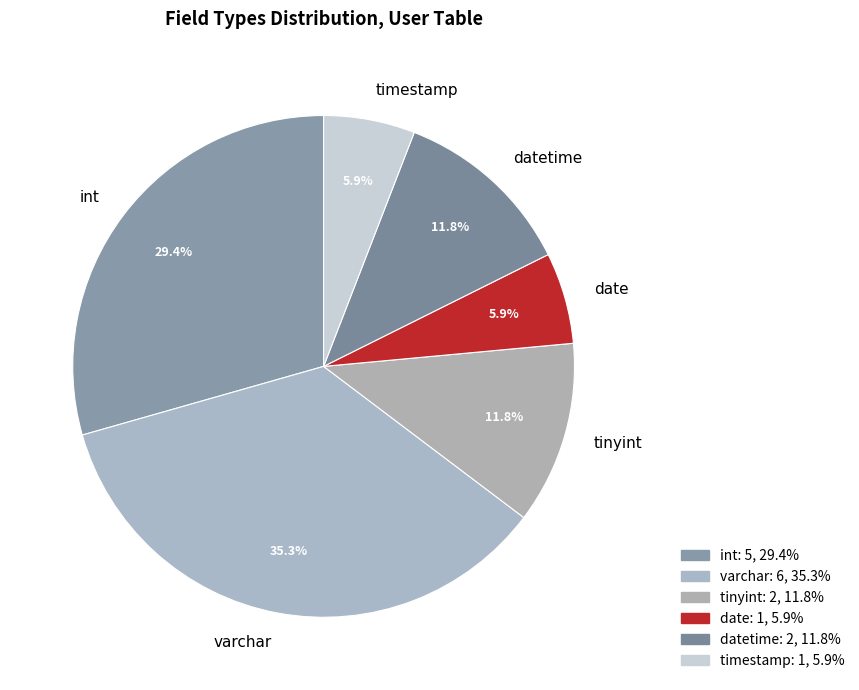

How many segments does this pie chart have?

6